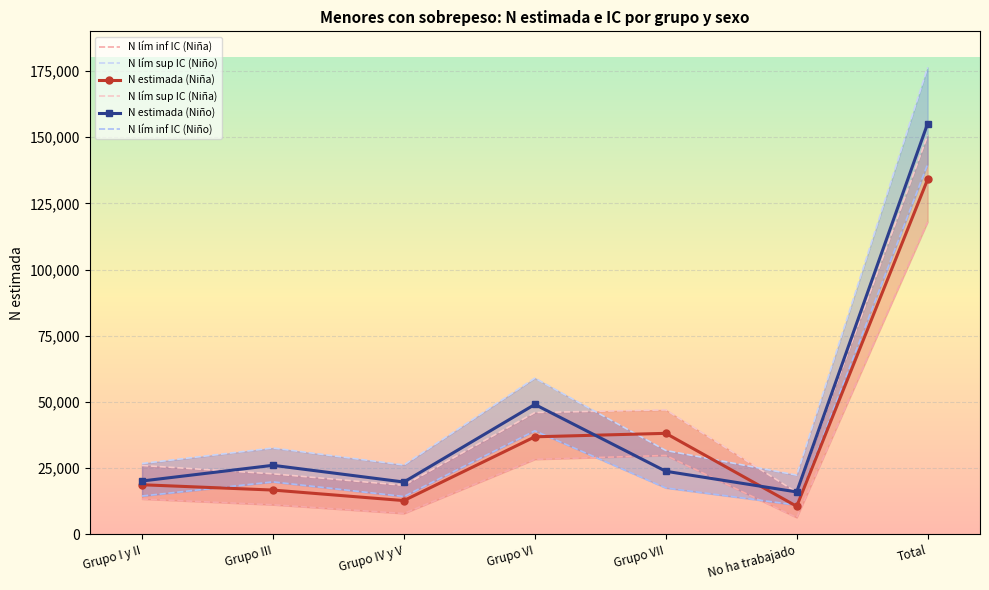

At how many categories does at least one series exceed 54288?

2